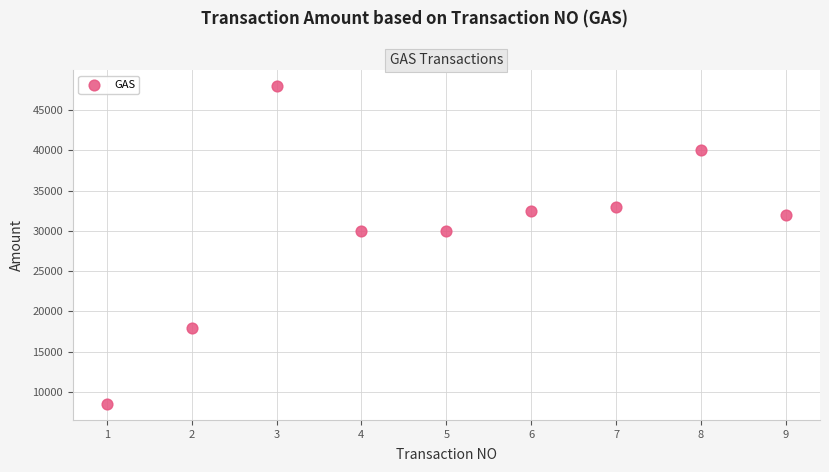

What is the average Y value?

30222